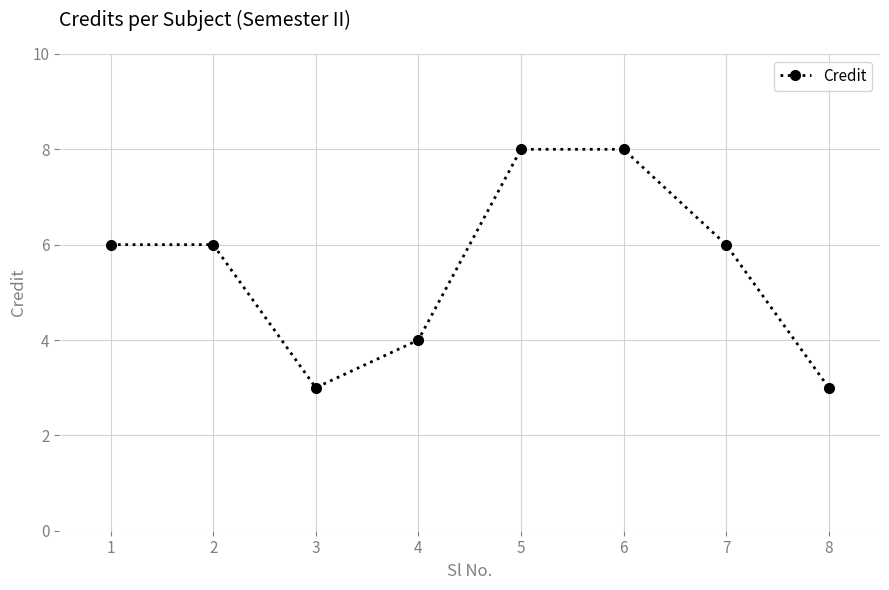

What is the difference between the maximum and minimum values?

5